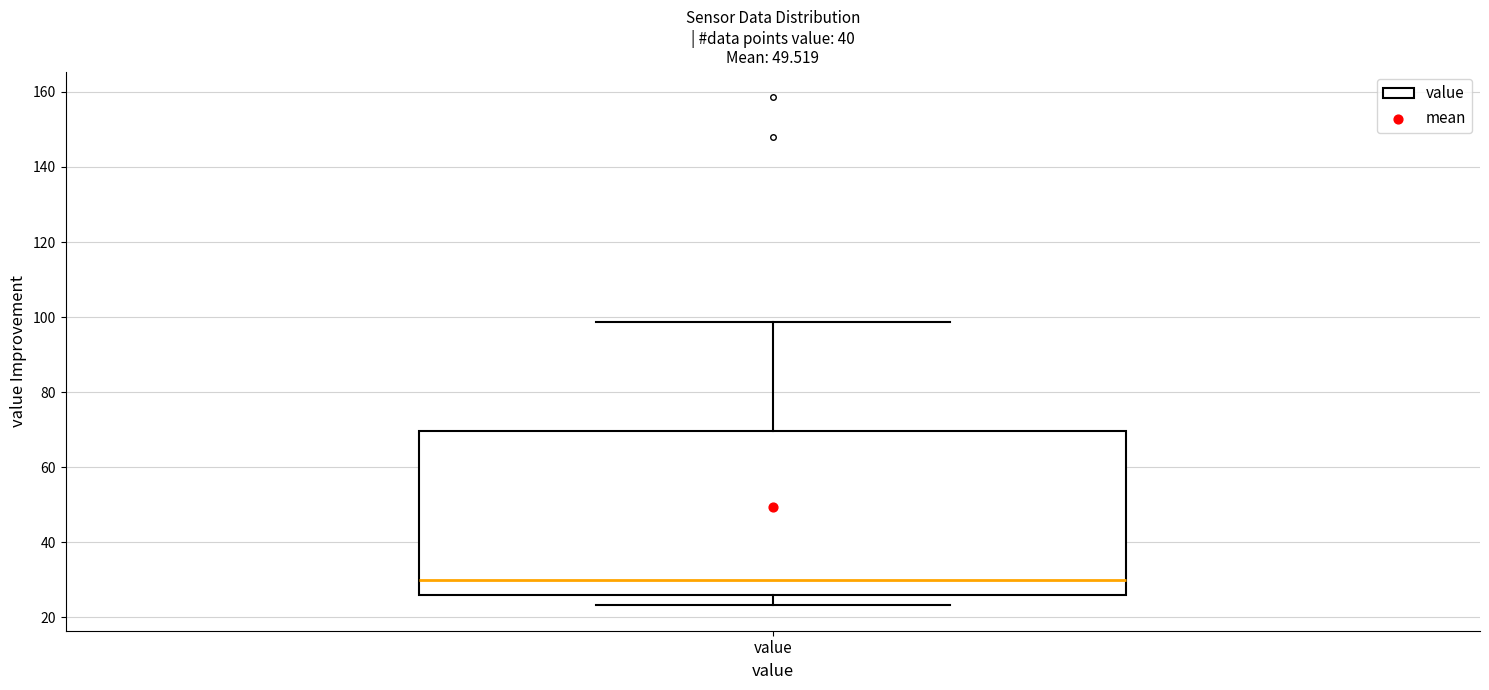

Transcribe this box plot: give where the median line is, the range the box spans, and where the two whiskers end, as read against the y-axis. The values are not printed on the chart, so give them approximately, as read against the axis.

median 30, box 26 to 70, whiskers 24 to 98